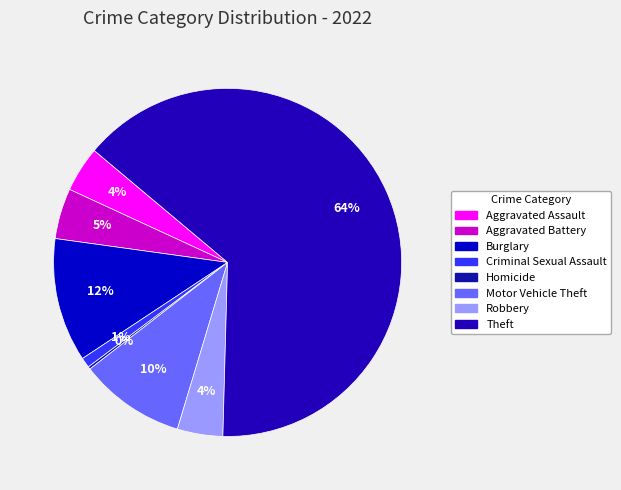

Does any single category account for the majority?

Yes